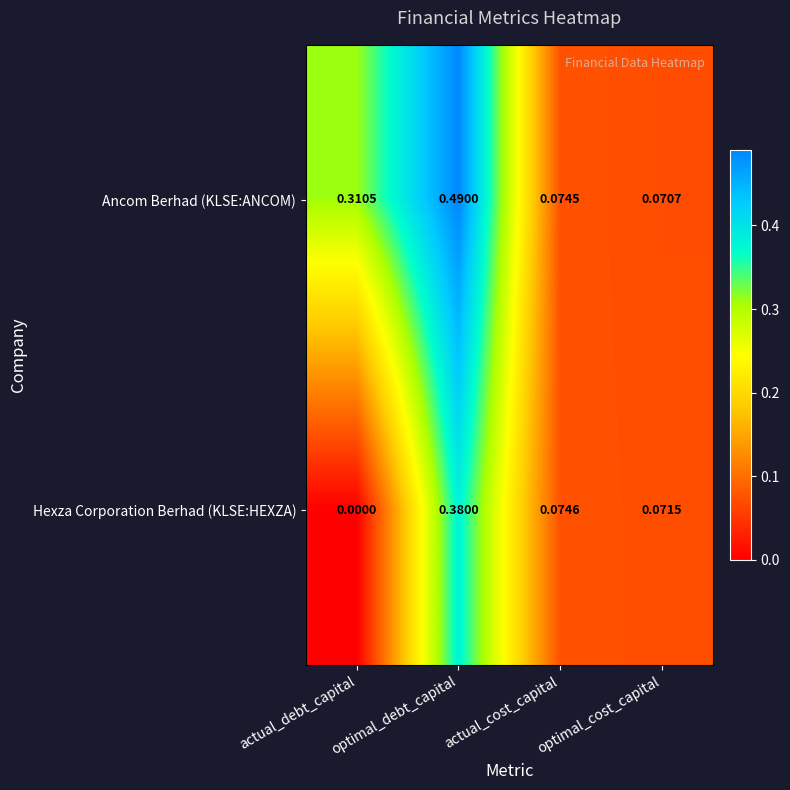

At which category does the chart reach its peak across all series?

optimal_debt_capital